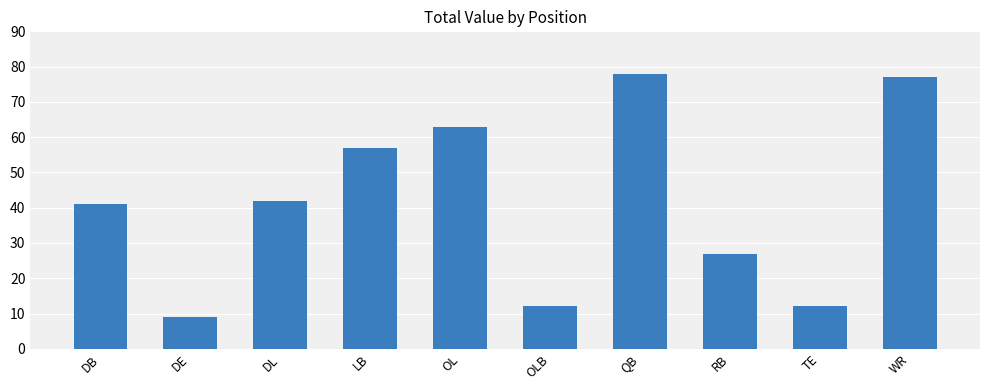

Reading right to left, extract all data points from this chart.

WR=77	TE=12	RB=27	QB=78	OLB=12	OL=63	LB=57	DL=42	DE=9	DB=41